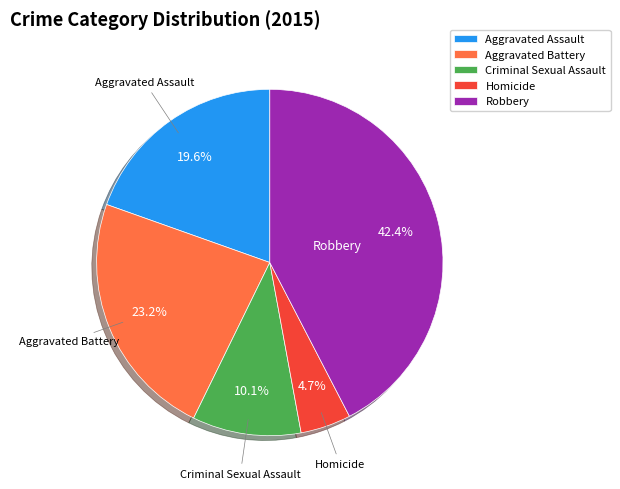

To the nearest percent, what is the combined percentage of Homicide and Aggravated Battery?

28%